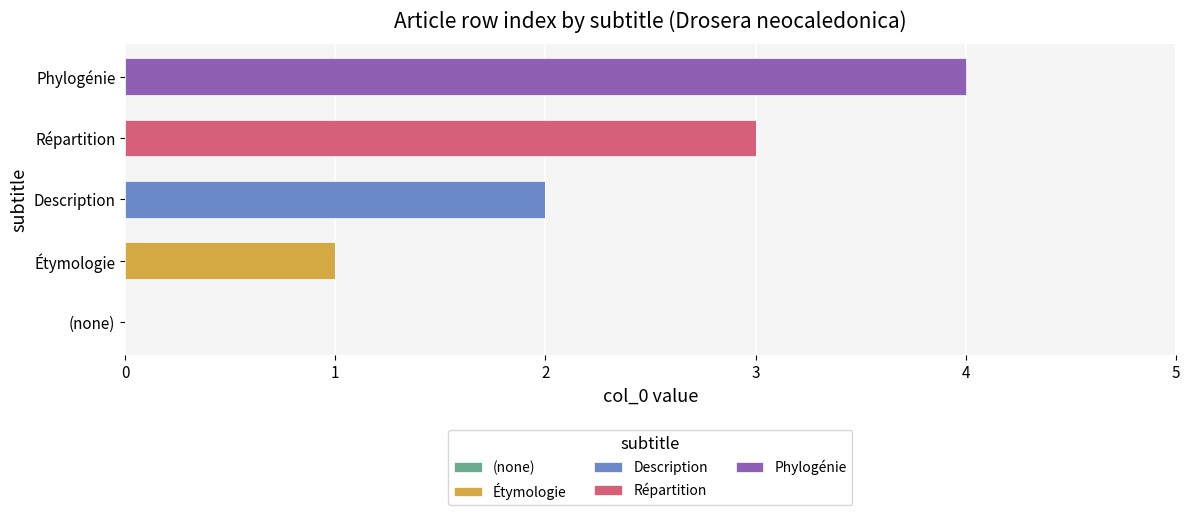

At which category is the sum across all series the highest?

Phylogénie